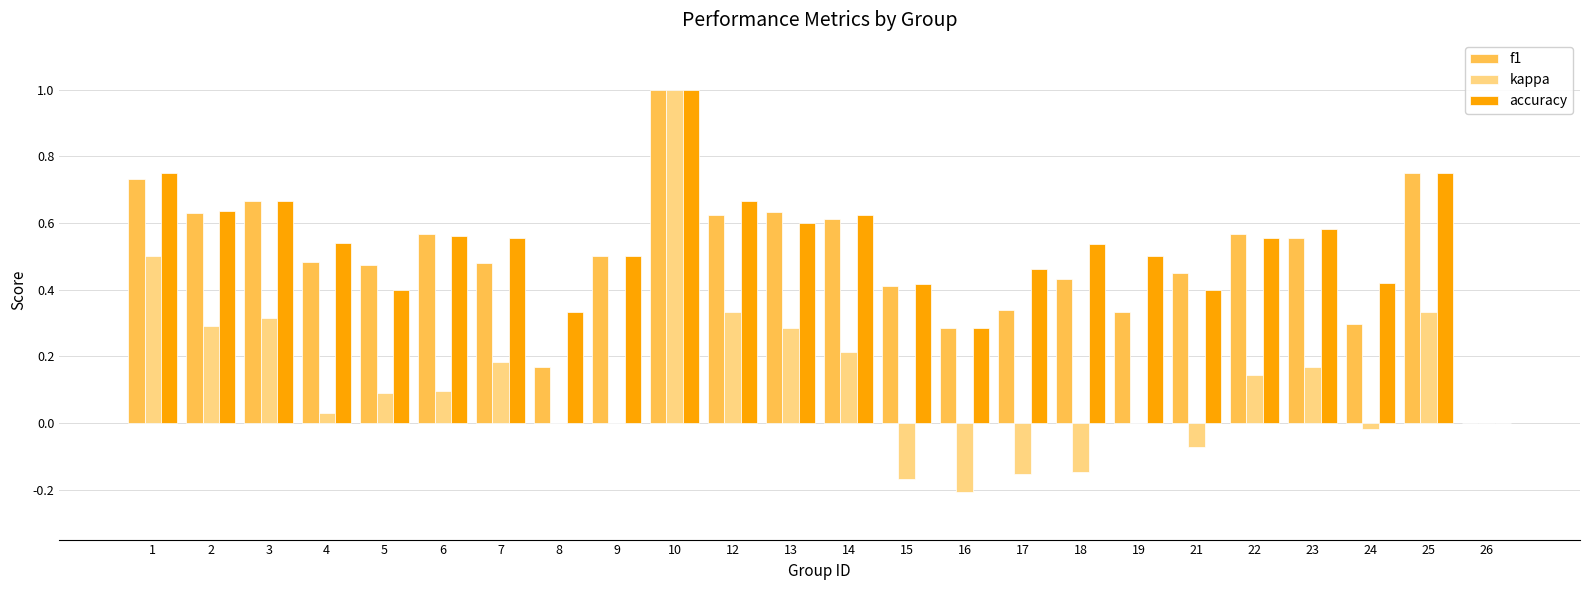

Are the bars grouped side by side (vs. stacked)?

Yes